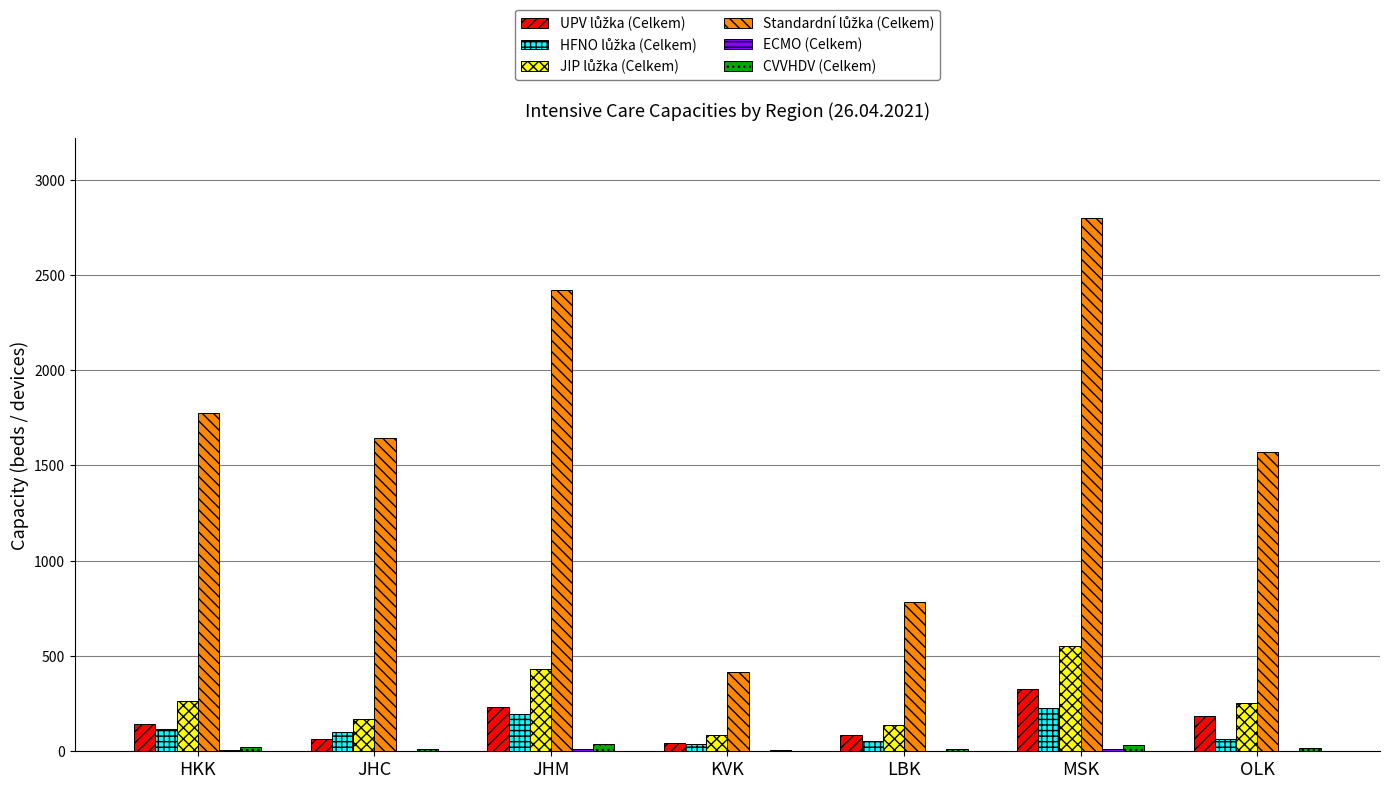

How many groups of bars are there?

7